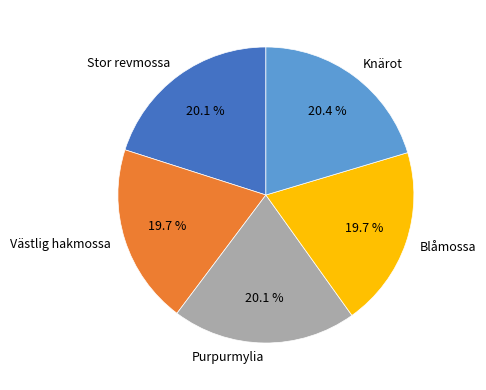

Count the number of slices in the pie.

5